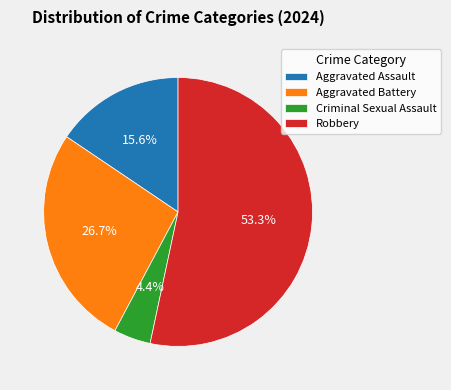

What percentage is the Aggravated Battery slice, to the nearest percent?

27%